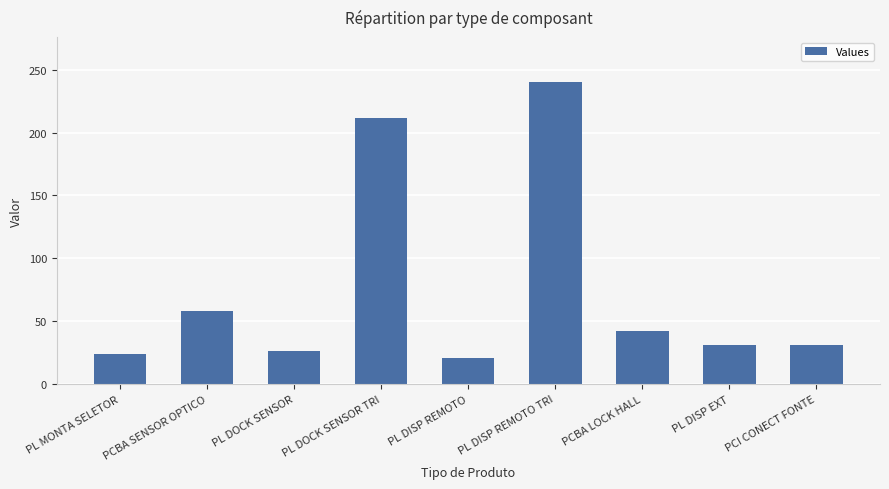

What is the sum of all values?

685.3